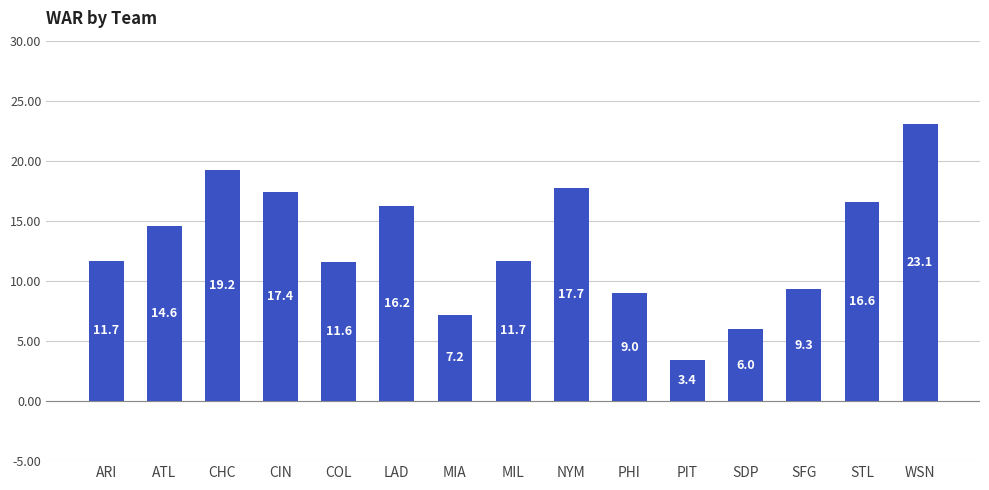

Reading left to right, transcribe all the data shown in this chart.

11.7	14.6	19.2	17.4	11.6	16.2	7.2	11.7	17.7	9.0	3.4	6.0	9.3	16.6	23.1